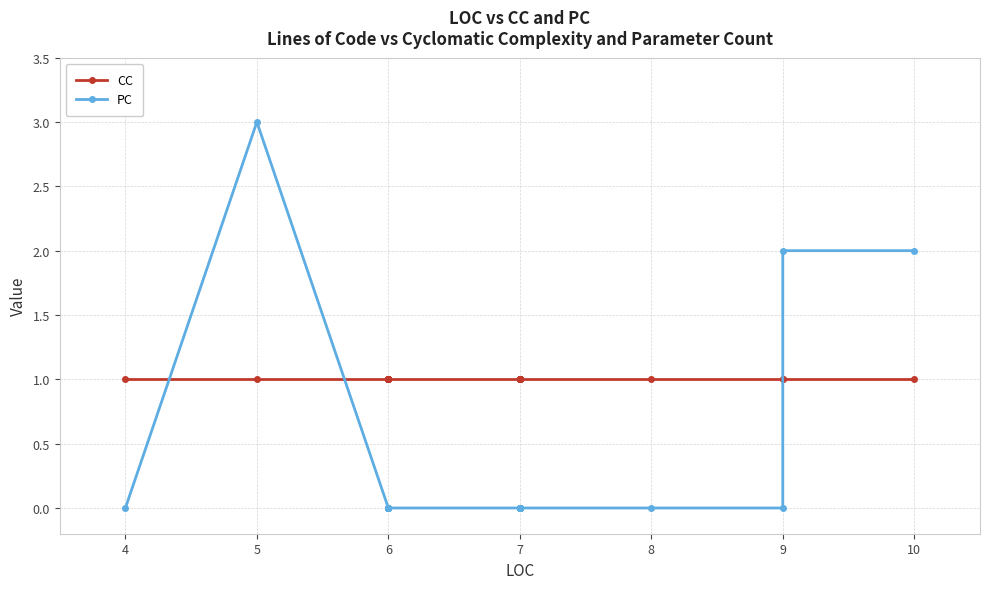

True or false: CC has more than 1 interior local peaks.

False